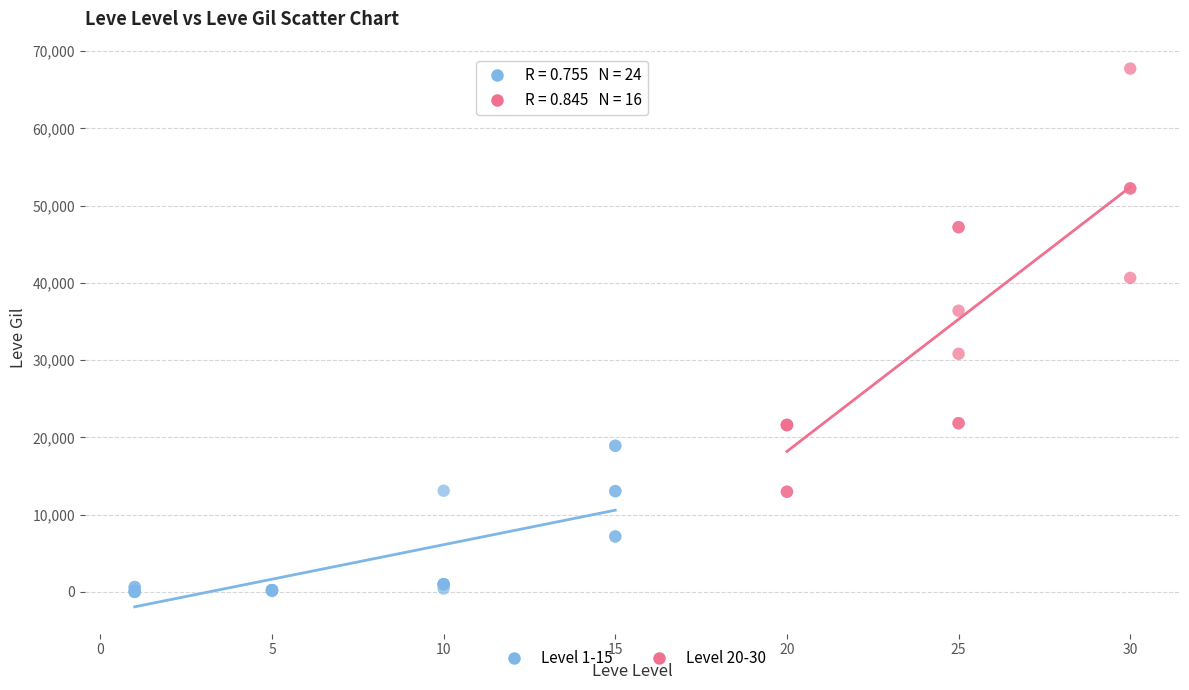

Which series reaches the maximum Y coordinate?

Level 20-30